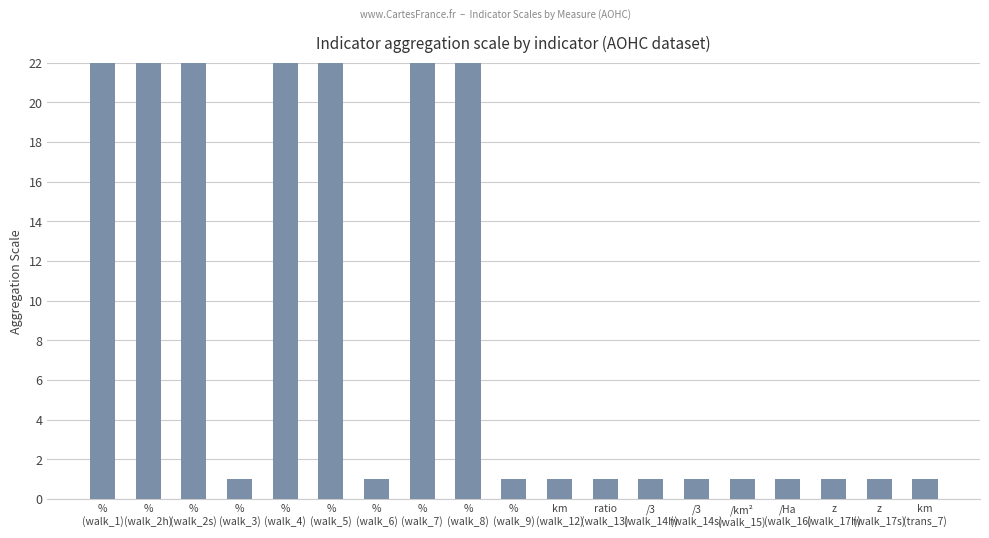

What is the sum of all values?

712